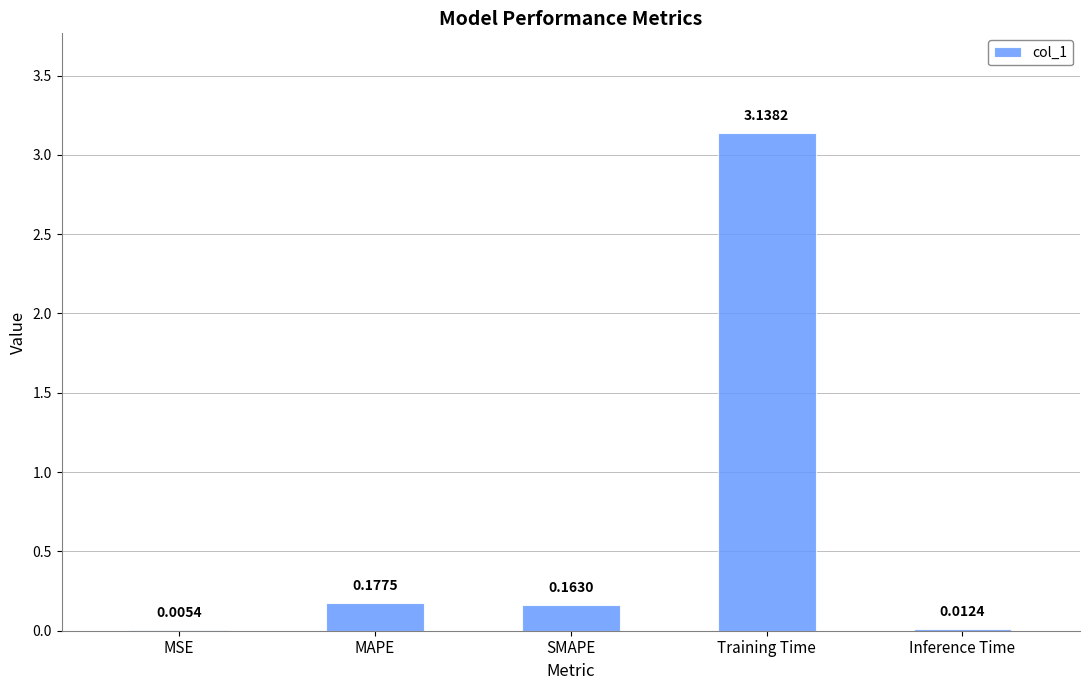

What is the sum of all values?

3.5